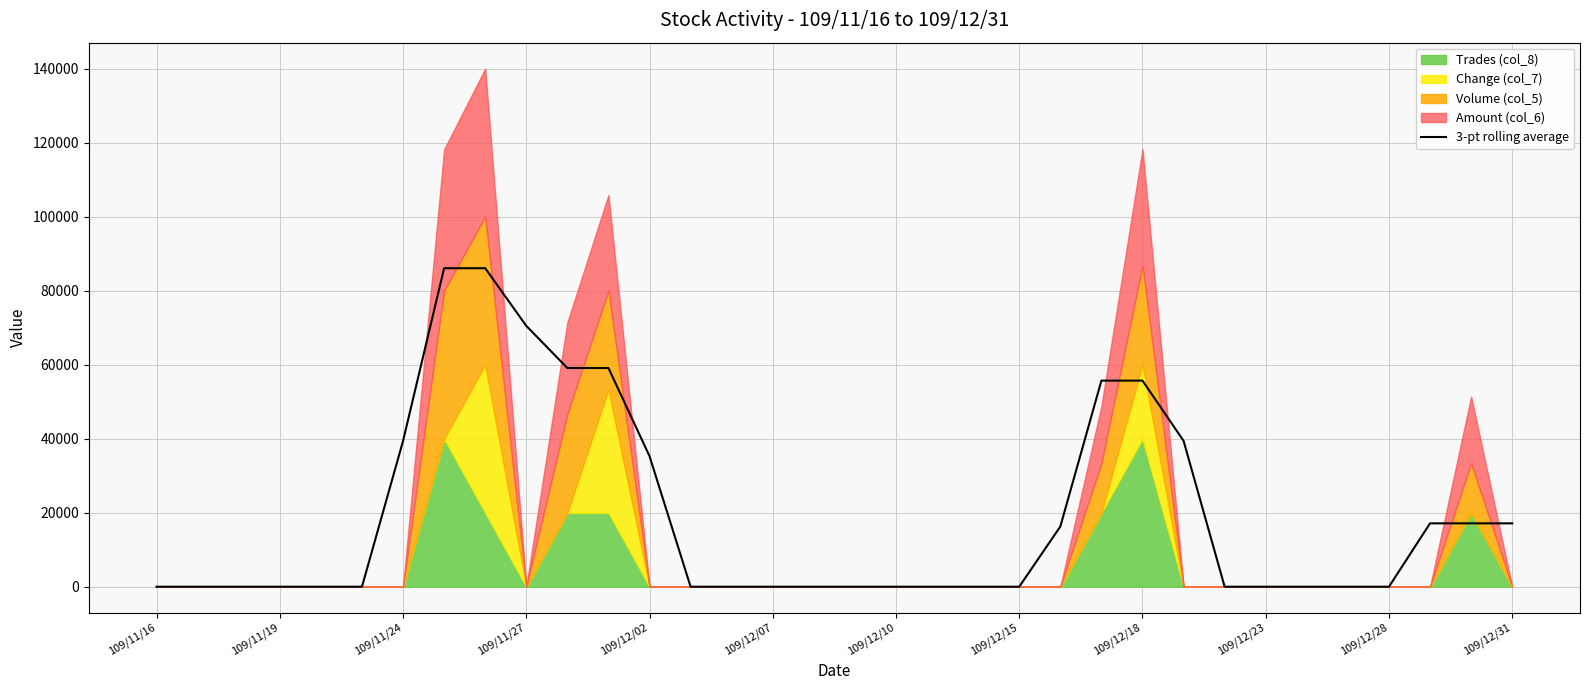

How many lines are shown in the chart?

1